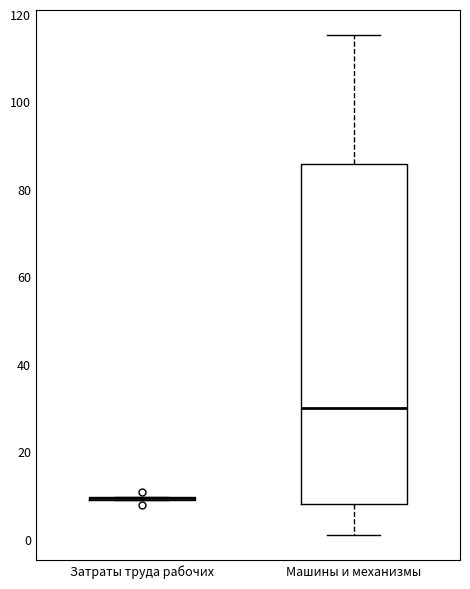

Reading left to right, transcribe this box plot: for each box, give where its median line is, the range the box spans, and where its two whiskers end, as read against the y-axis. The values are not printed on the chart, so give them approximately, as read against the axis.

Затраты труда рабочих: box collapsed to a line at 10, whiskers 8 to 10
Машины и механизмы: median 30, box 8 to 86, whiskers 0 to 116